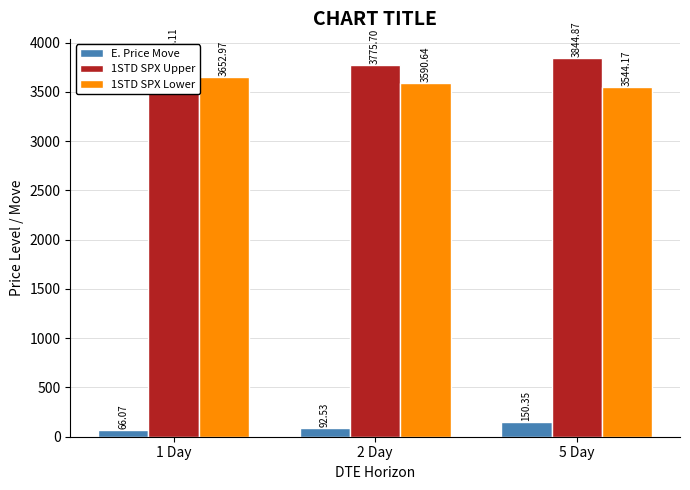

How many values in the 1STD SPX Lower series are below 3590?

1